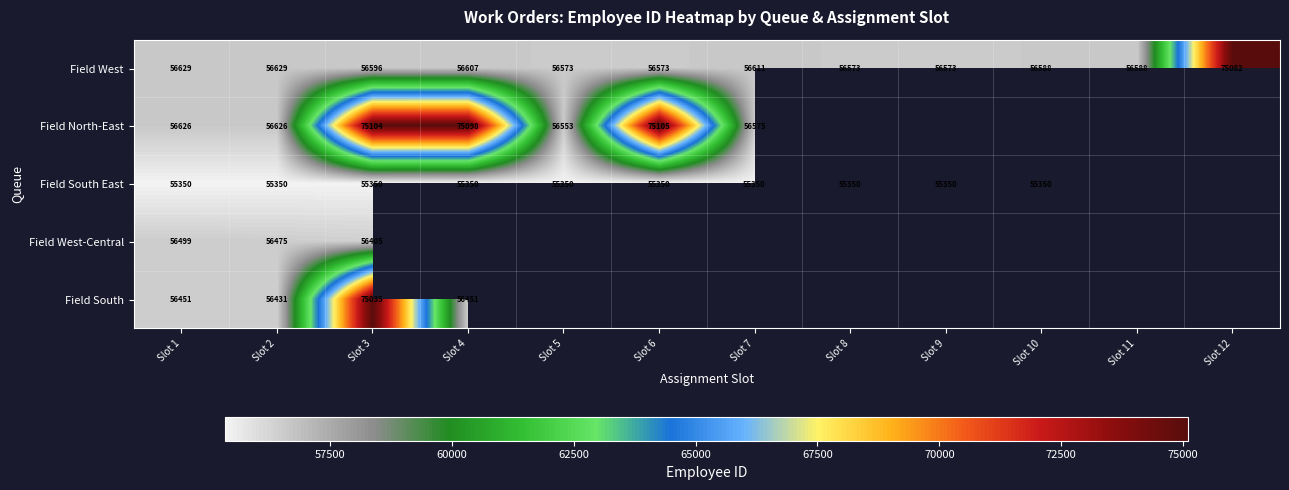

What is the difference between the highest and lowest values at Slot 3?

19754